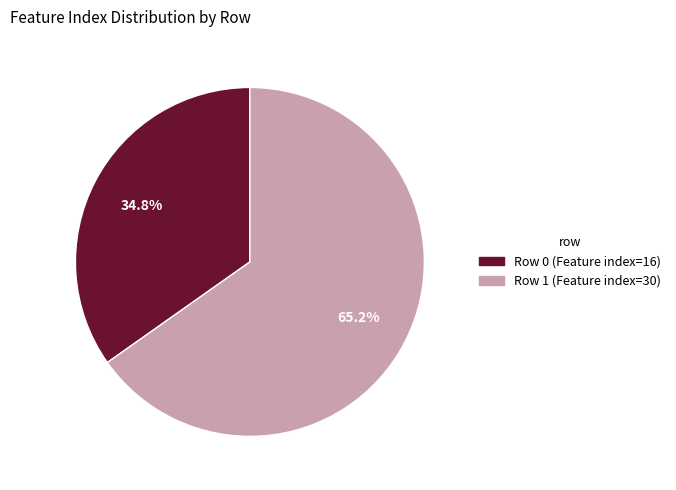

Is there any slice that represents more than half of the pie?

Yes